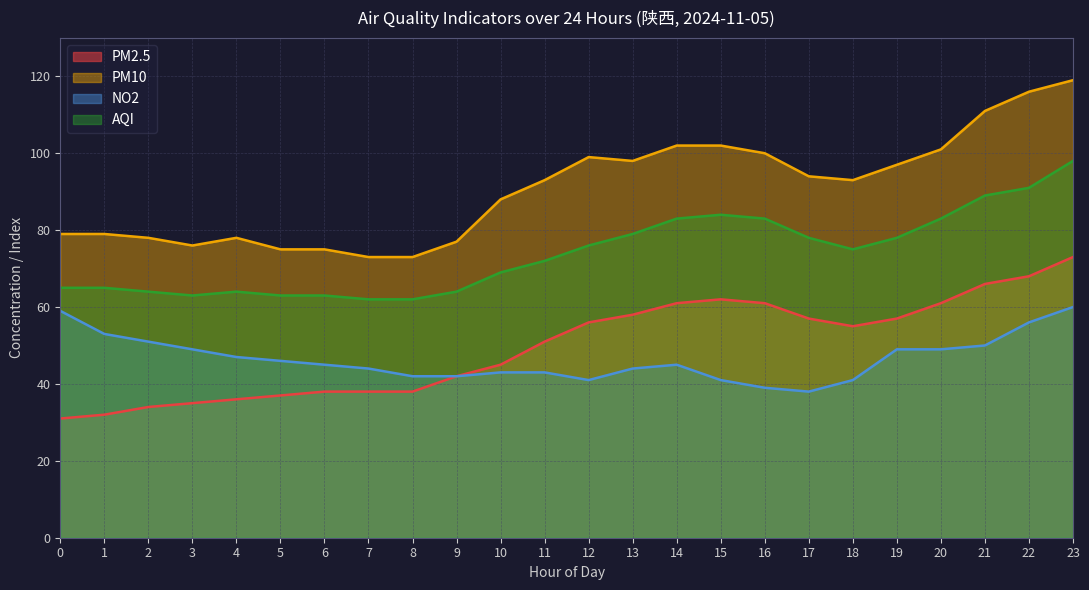

True or false: AQI and PM10 cross at least once.

False